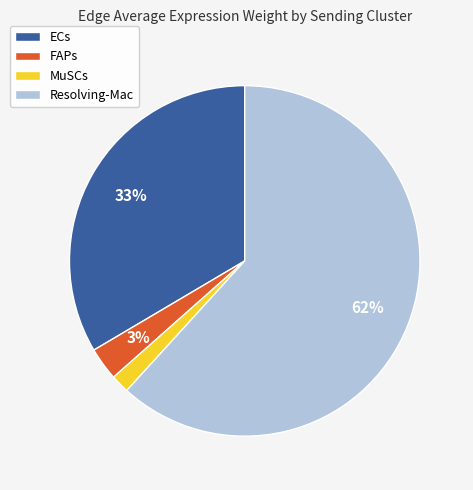

To the nearest percent, what is the difference between the largest and smallest slice percentages?

60%